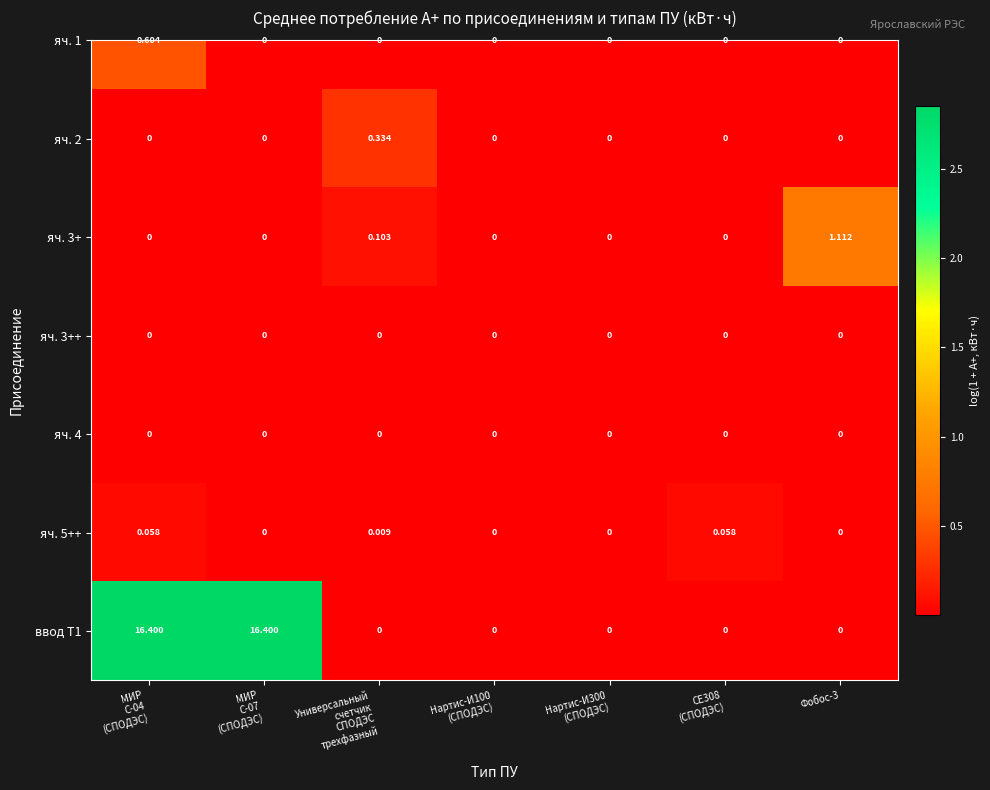

How many distinct data groups are displayed?

7